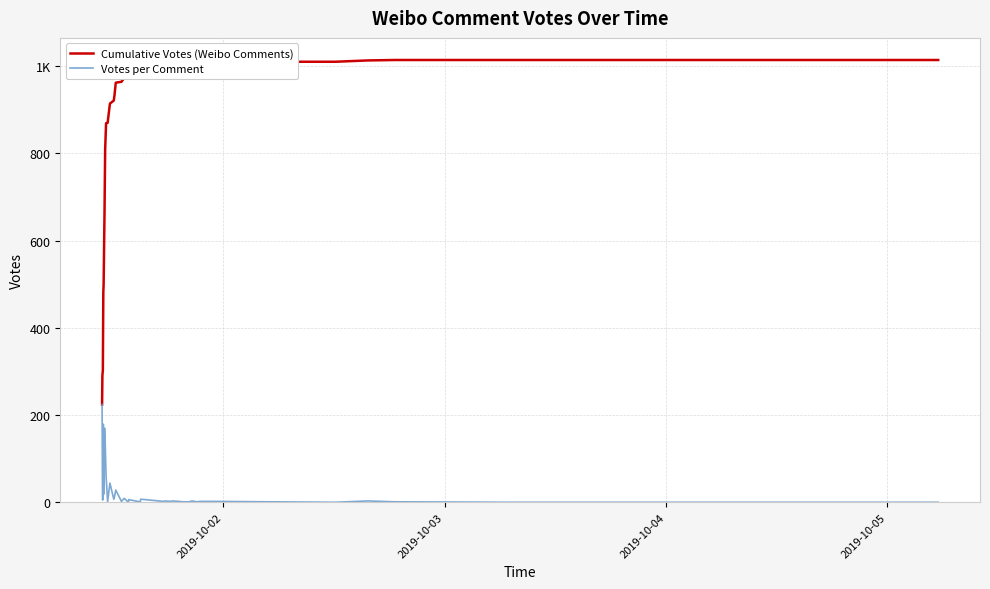

The value of Cumulative Votes (Weibo Comments) at 2019-10-02 is 83. True or false?

False